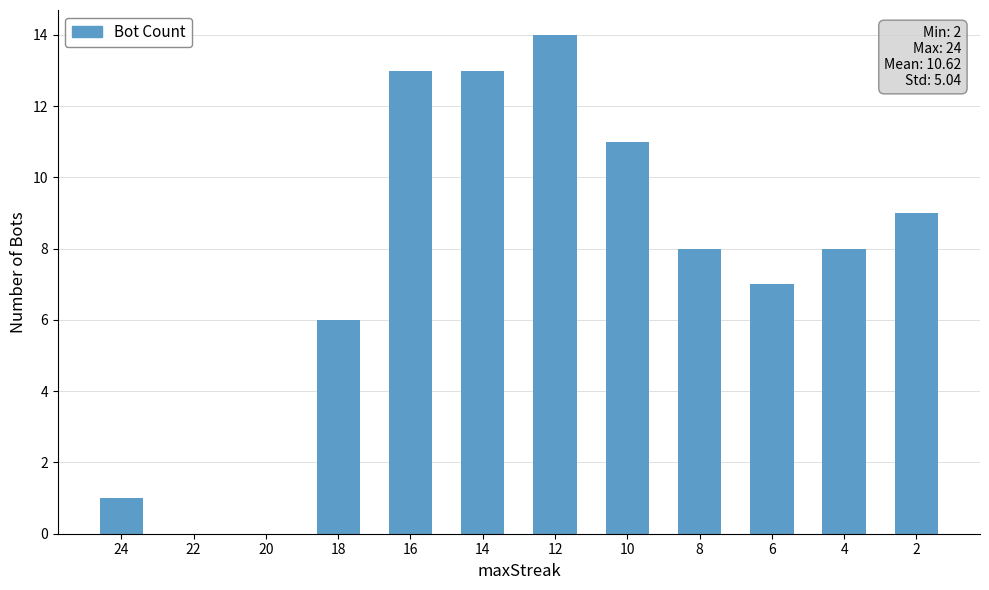

The chart shows a value of -7 at 20. True or false?

False